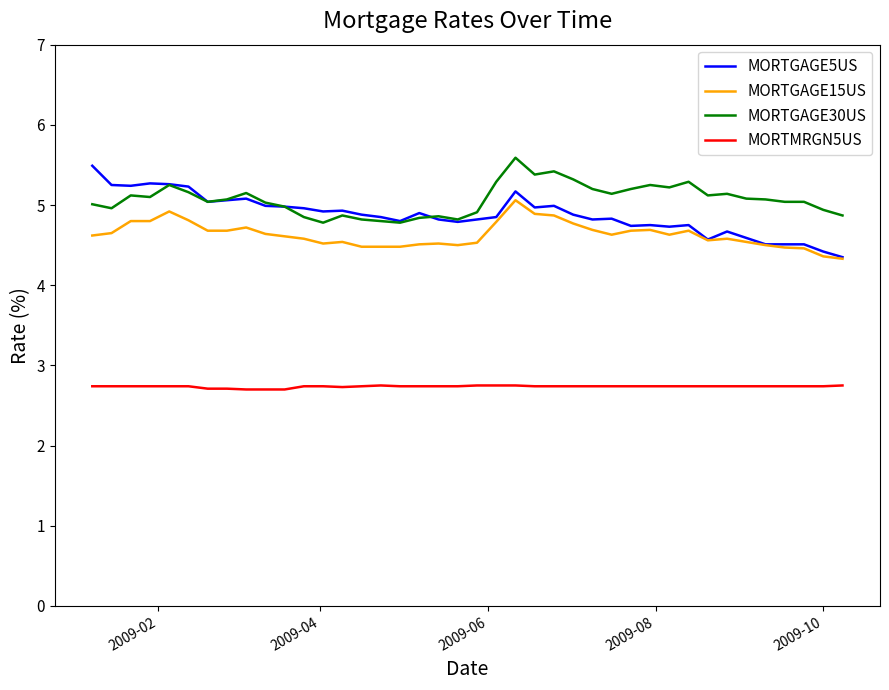

True or false: MORTMRGN5US and MORTGAGE30US intersect in this chart.

False